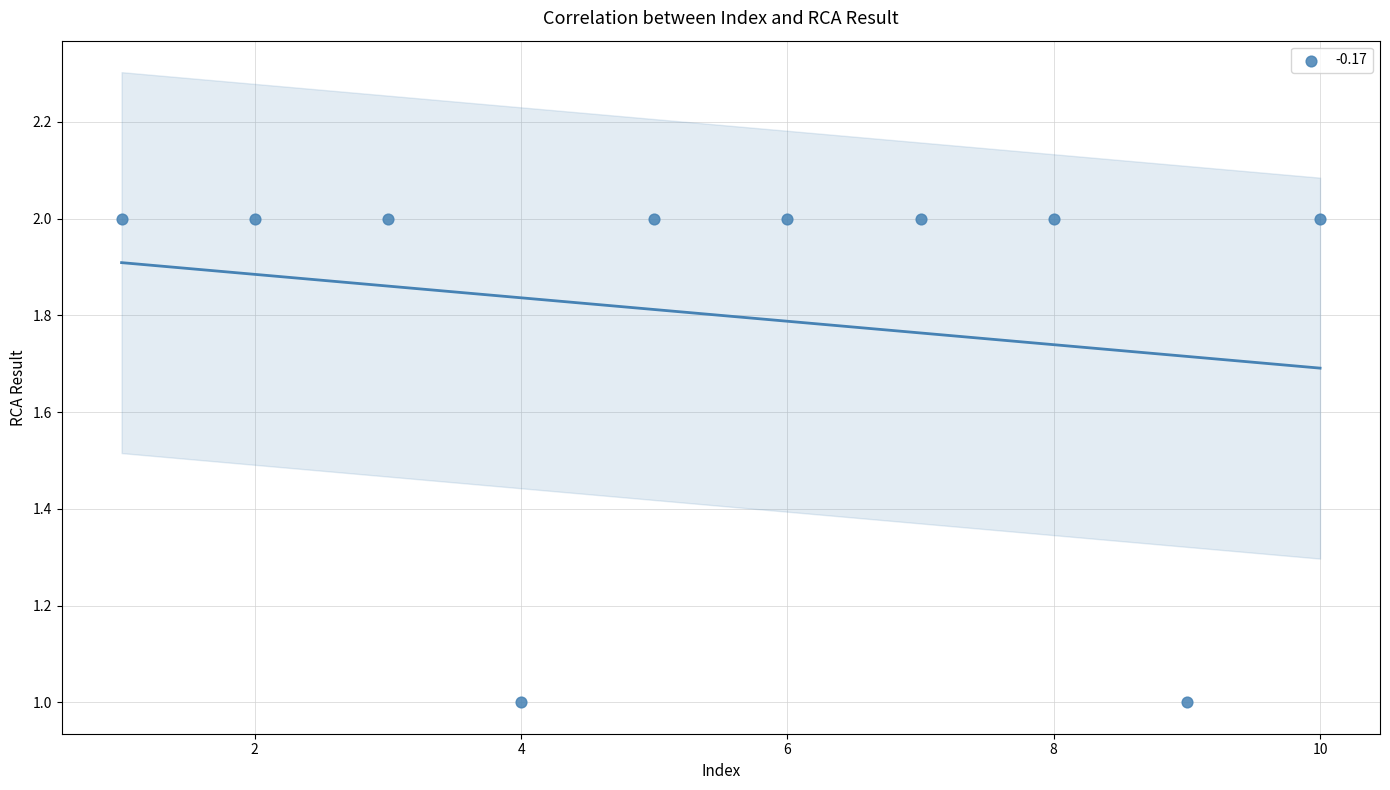

What is the range of X values (max minus min)?

9